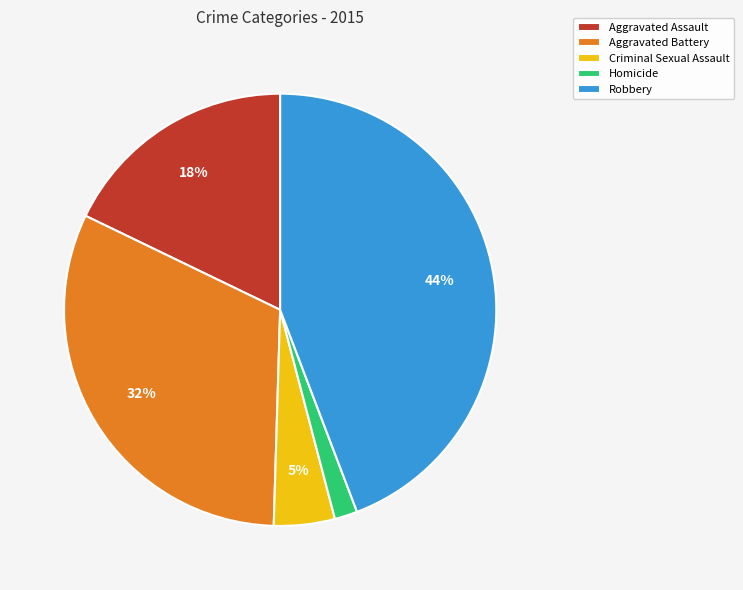

Which slice is the largest?

Robbery